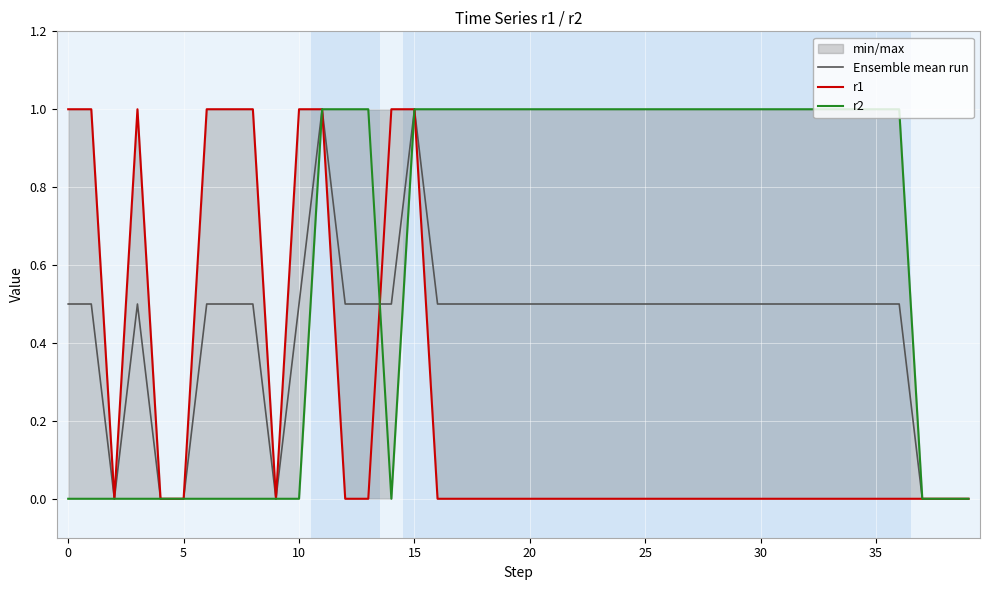

Which series changed the most between 11 and 14?

r2